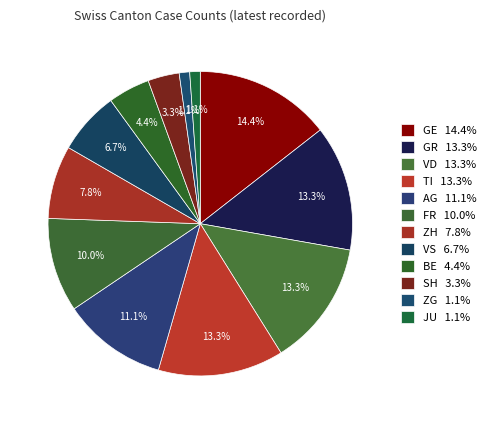

Count the number of slices in the pie.

12